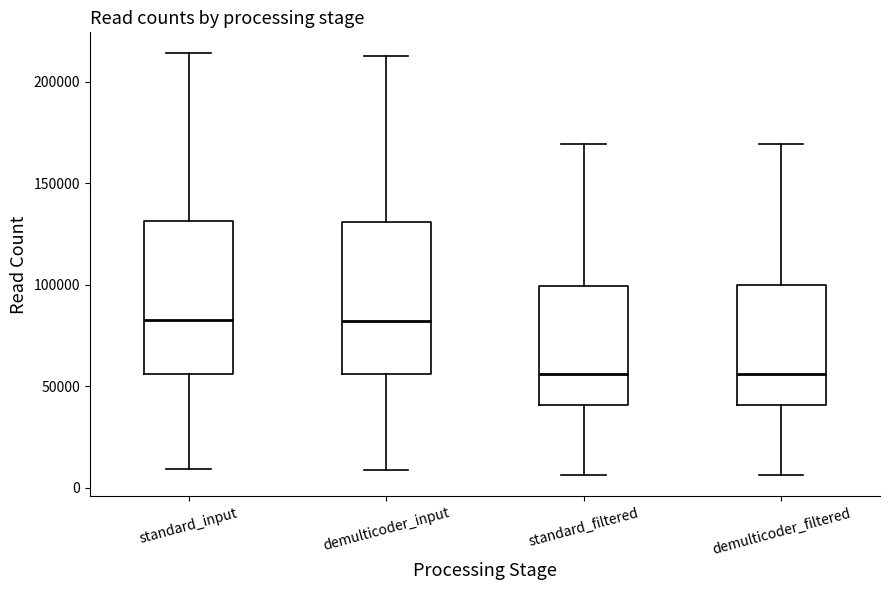

Reading left to right, transcribe this box plot: for each box, give where its median line is, the range the box spans, and where its two whiskers end, as read against the y-axis. The values are not printed on the chart, so give them approximately, as read against the axis.

standard_input: median 85000, box 55000 to 130000, whiskers 10000 to 215000
demulticoder_input: median 80000, box 55000 to 130000, whiskers 10000 to 210000
standard_filtered: median 55000, box 40000 to 100000, whiskers 5000 to 170000
demulticoder_filtered: median 55000, box 40000 to 100000, whiskers 5000 to 170000